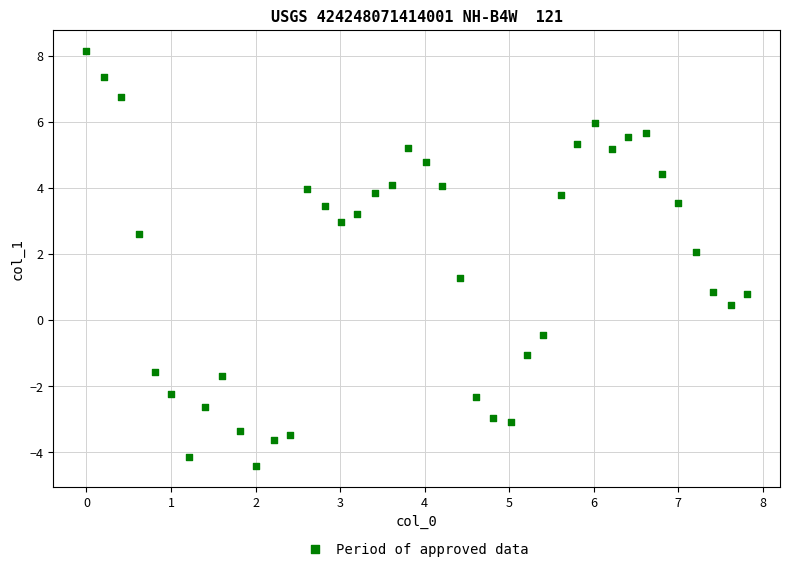

What is the range of X values (max minus min)?

7.8